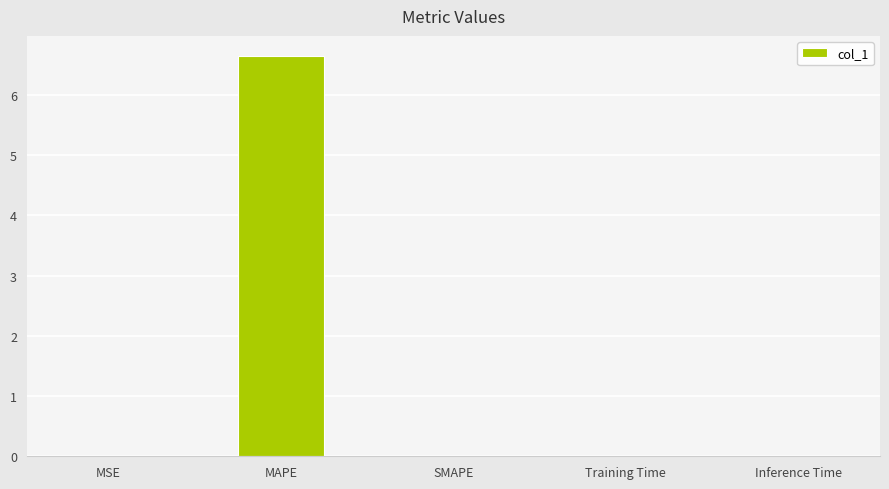

True or false: the data shows 6.7 at MAPE.

True